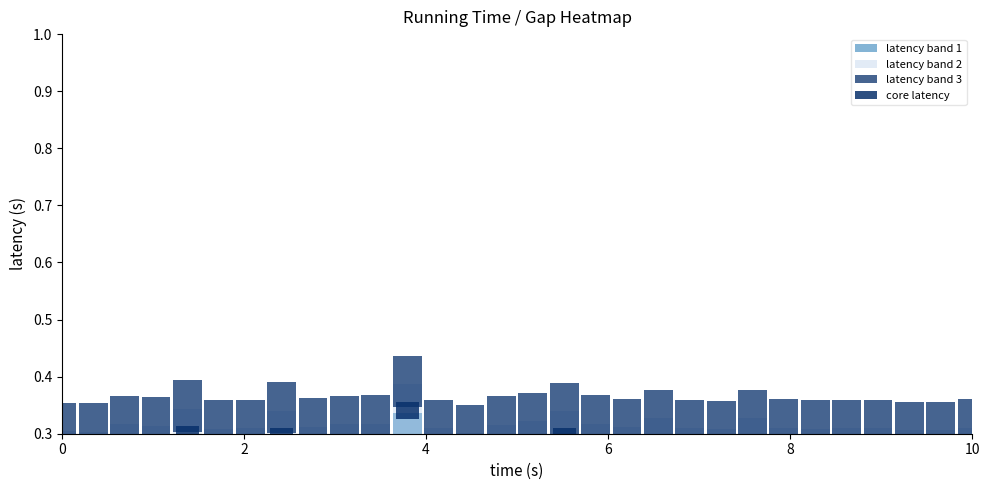

Is the value of latency band 3 at 18 greater than the value of latency band 2 at 4?

Yes